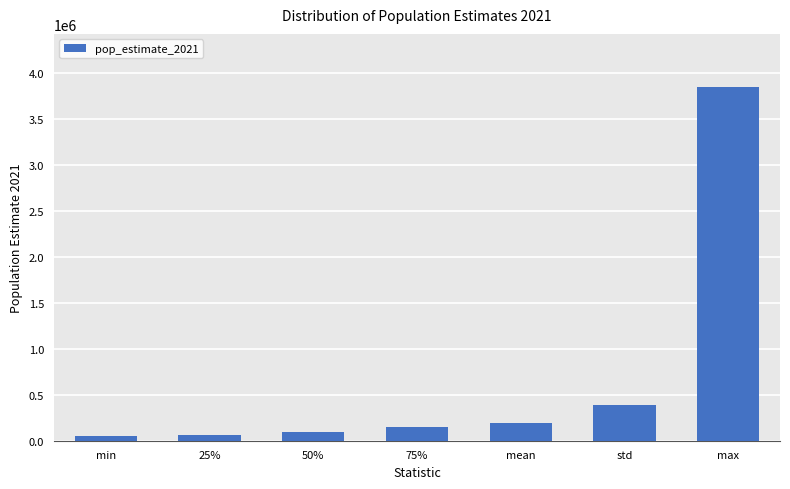

What is the value of the 6th bar from the left?

386116